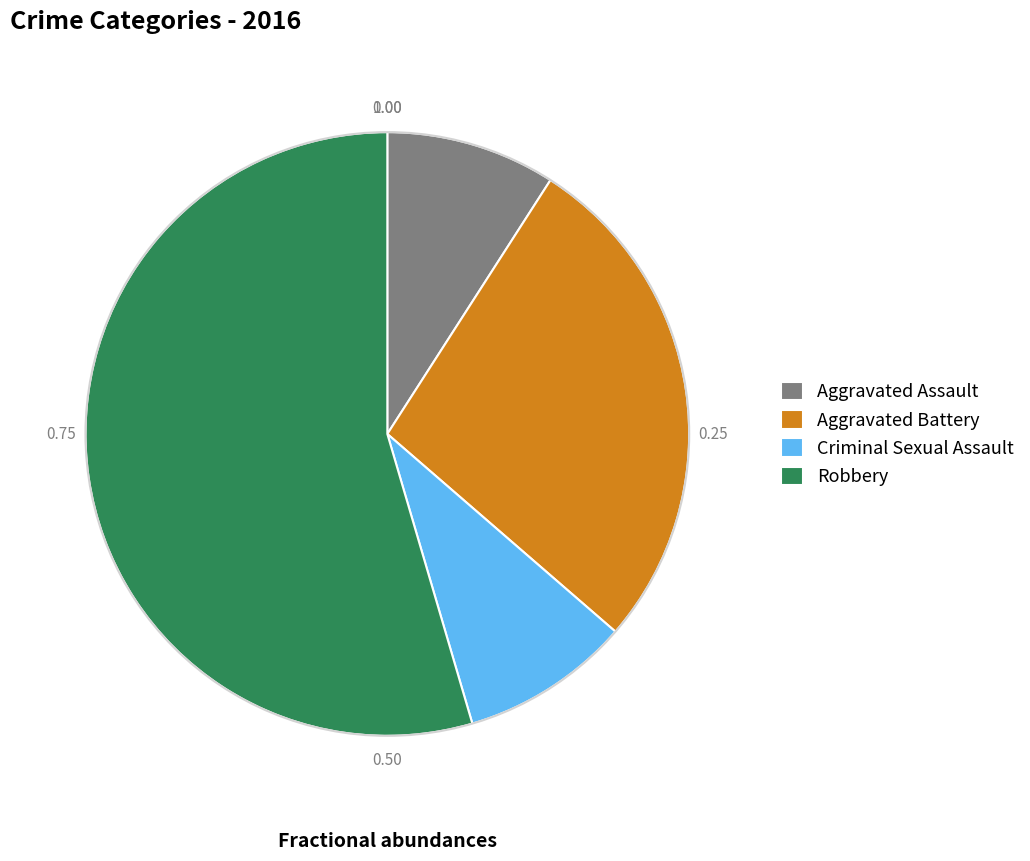

Do Criminal Sexual Assault and Aggravated Battery together represent more than half of the pie?

No